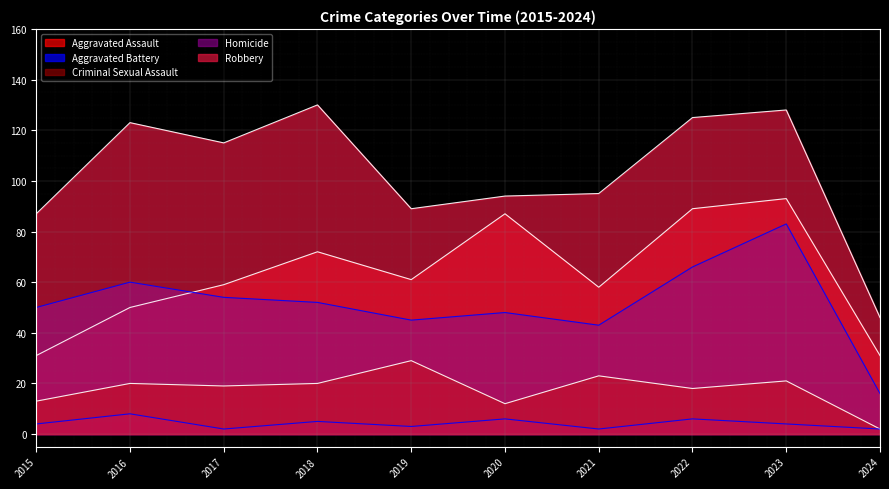

At which label is Criminal Sexual Assault closest to 15?

2015